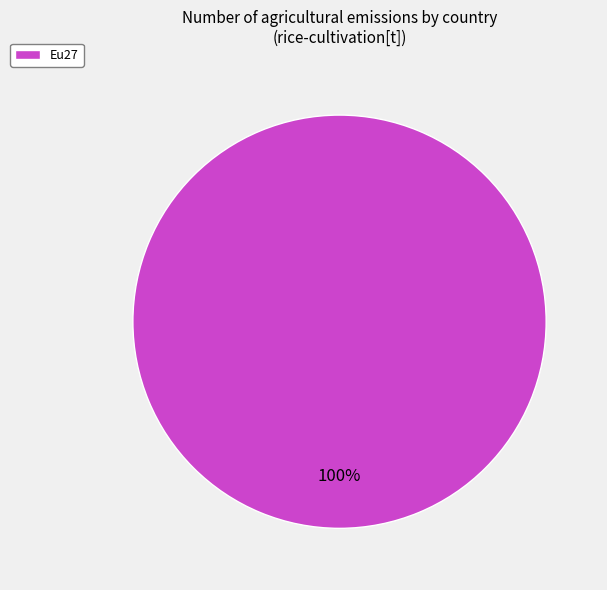

Does any single category account for the majority?

Yes